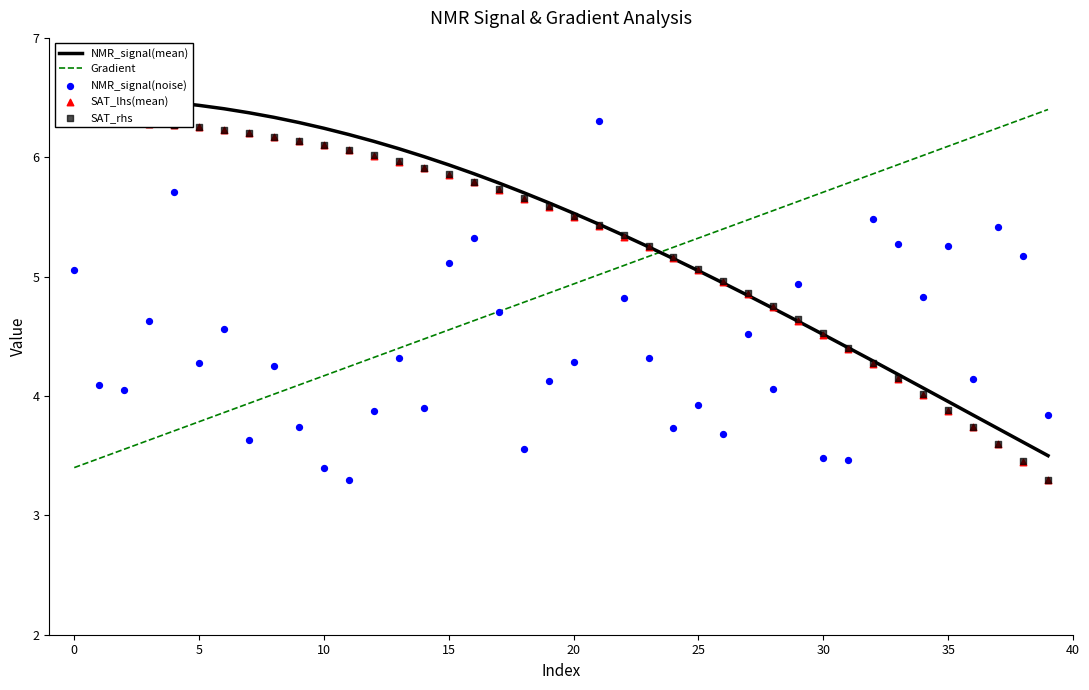

Which series has the widest spread of Y values?

NMR_signal(mean)